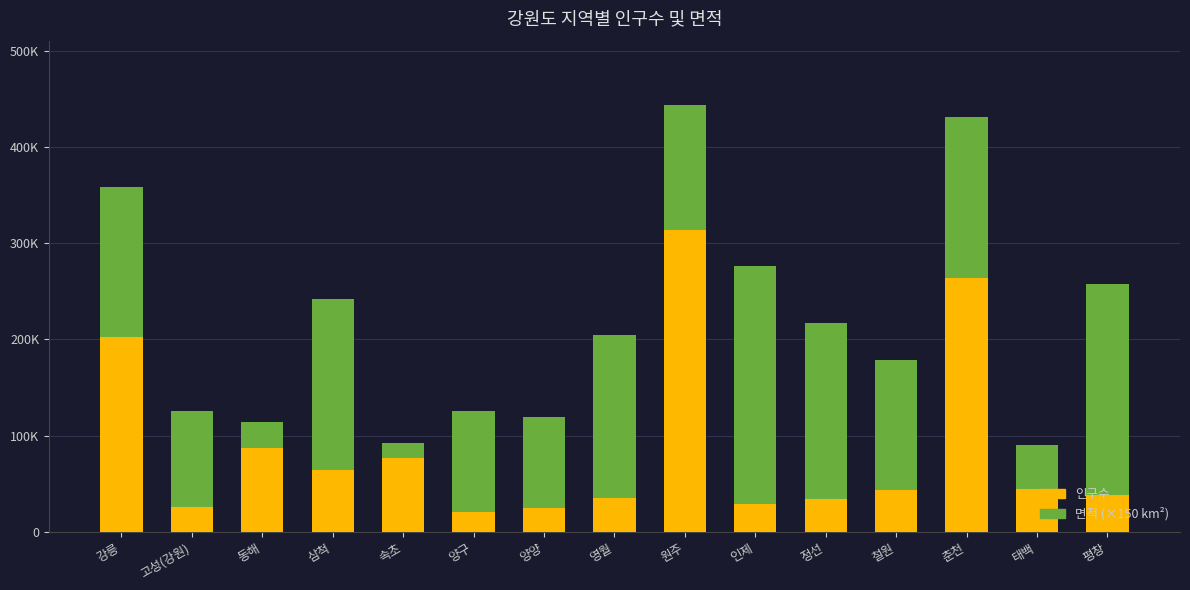

Does the chart contain any negative values?

No